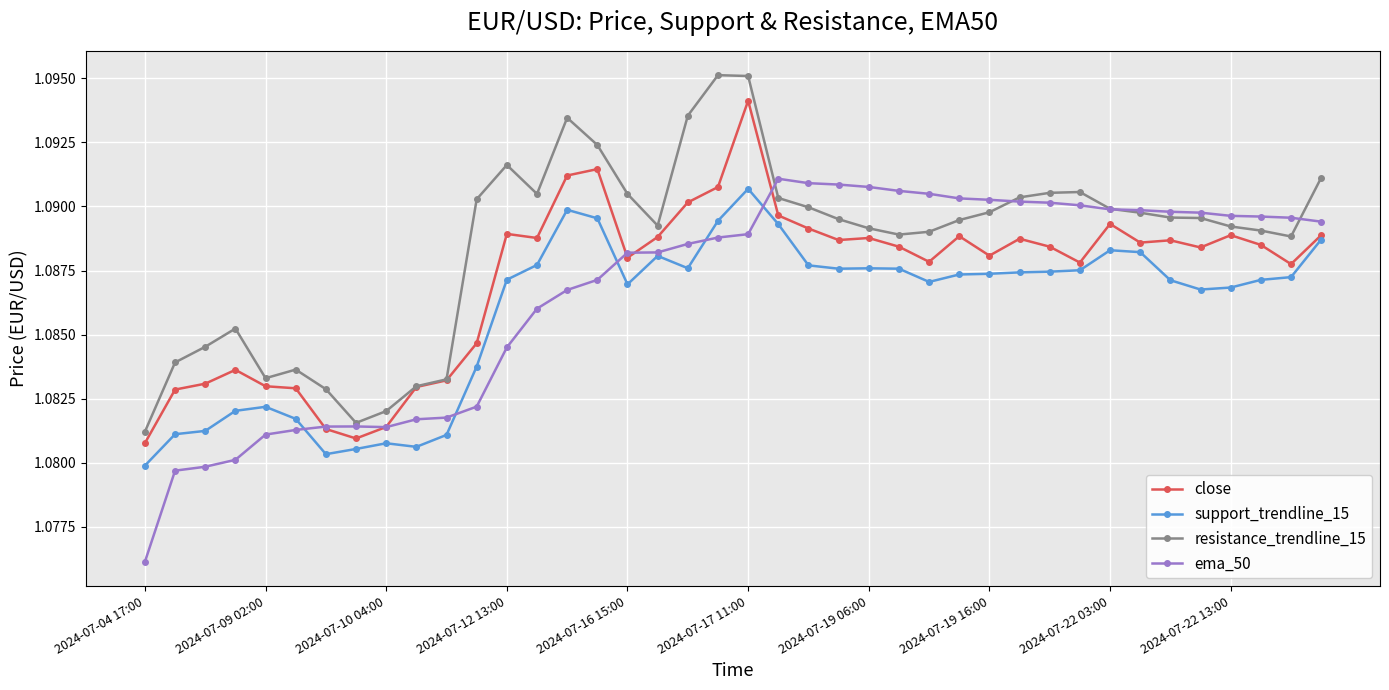

True or false: support_trendline_15 and resistance_trendline_15 cross at least once.

False